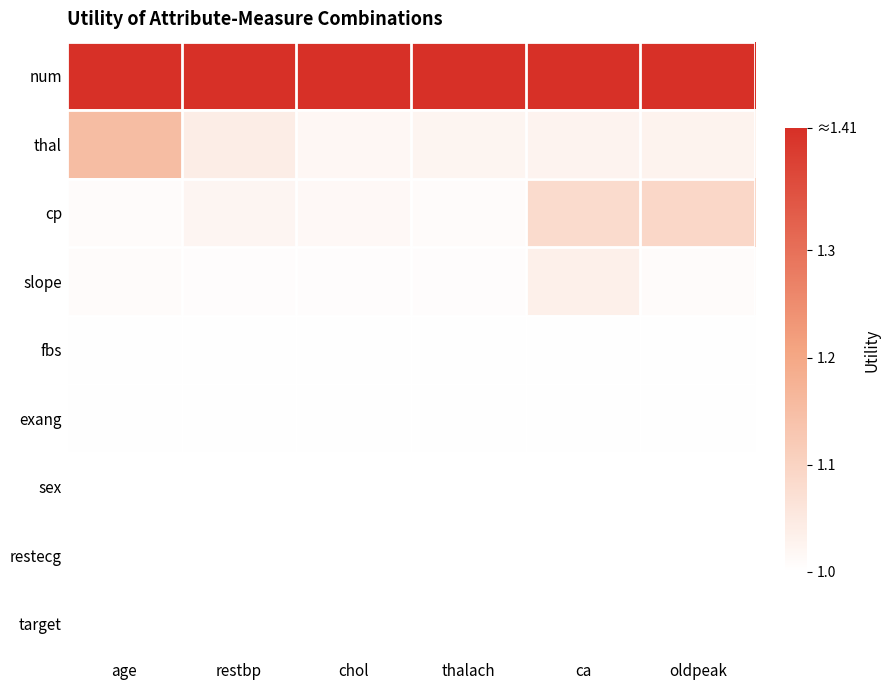

Reading right to left, transcribe all the data shown in this chart.

num: oldpeak=1.4	ca=1.4	thalach=1.4	chol=1.4	restbp=1.4	age=1.4
thal: oldpeak=1.0	ca=1.0	thalach=1.0	chol=1.0	restbp=1.0	age=1.2
cp: oldpeak=1.1	ca=1.1	thalach=1.0	chol=1.0	restbp=1.0	age=1.0
slope: oldpeak=1.0	ca=1.0	thalach=1.0	chol=1.0	restbp=1.0	age=1.0
fbs: oldpeak=1.0	ca=1.0	thalach=1.0	chol=1.0	restbp=1.0	age=1.0
exang: oldpeak=1.0	ca=1.0	thalach=1.0	chol=1.0	restbp=1.0	age=1.0
sex: oldpeak=1.0	ca=1.0	thalach=1.0	chol=1.0	restbp=1.0	age=1.0
restecg: oldpeak=1.0	ca=1.0	thalach=1.0	chol=1.0	restbp=1.0	age=1.0
target: oldpeak=1.0	ca=1.0	thalach=1.0	chol=1.0	restbp=1.0	age=1.0